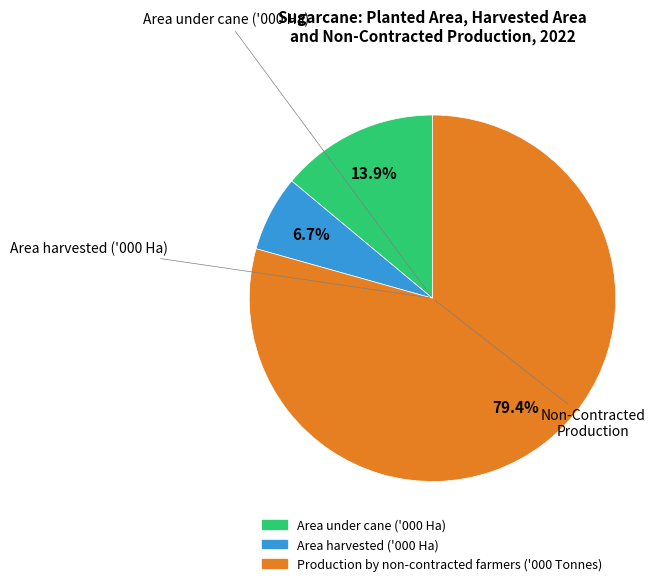

To the nearest percent, what is the combined percentage of Production by non-contracted farmers and Area under cane?

93%